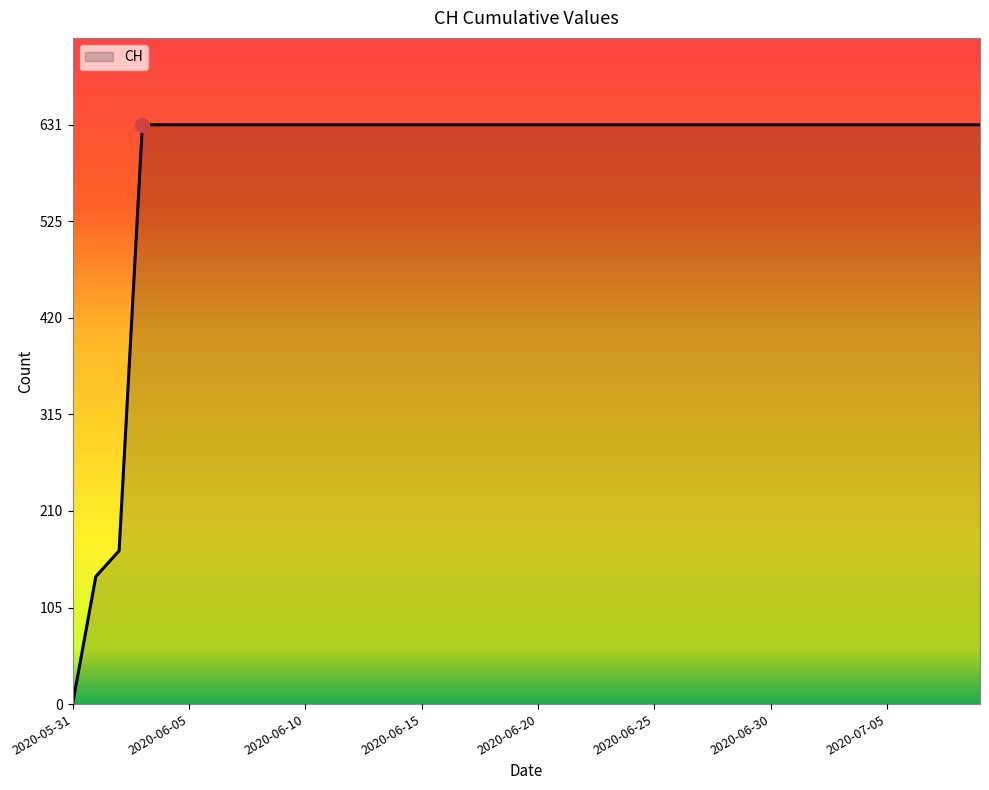

What is the difference between the maximum and minimum values?

631